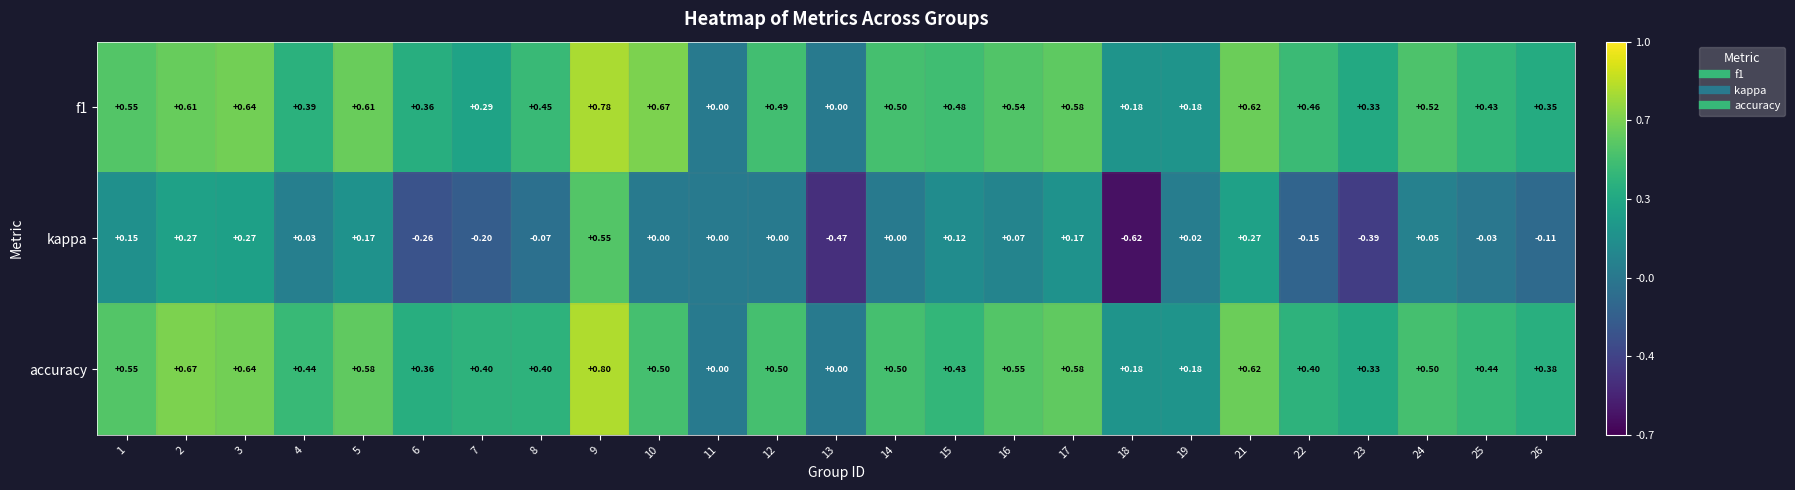

Between 1 and 25, which series saw the biggest shift?

kappa